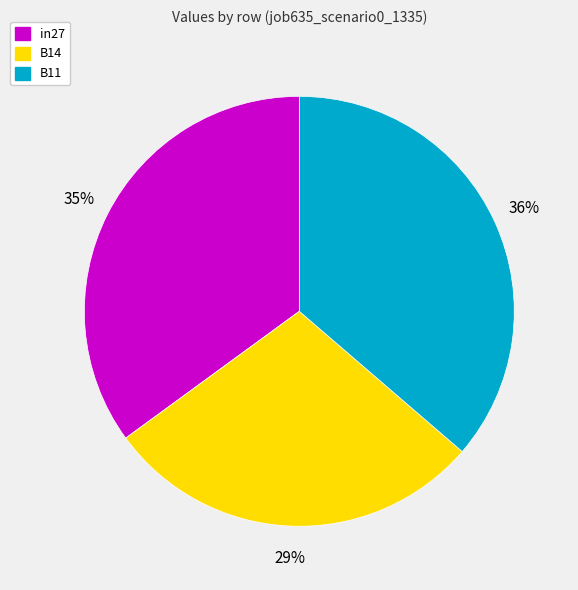

Is the sum of B11 and B14 greater than half?

Yes